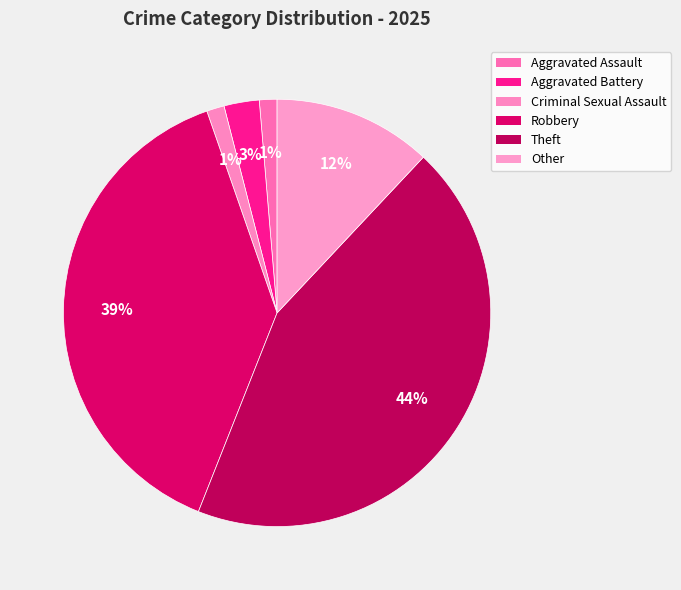

What is the ratio of the value at Theft to the value at Criminal Sexual Assault?

33.0